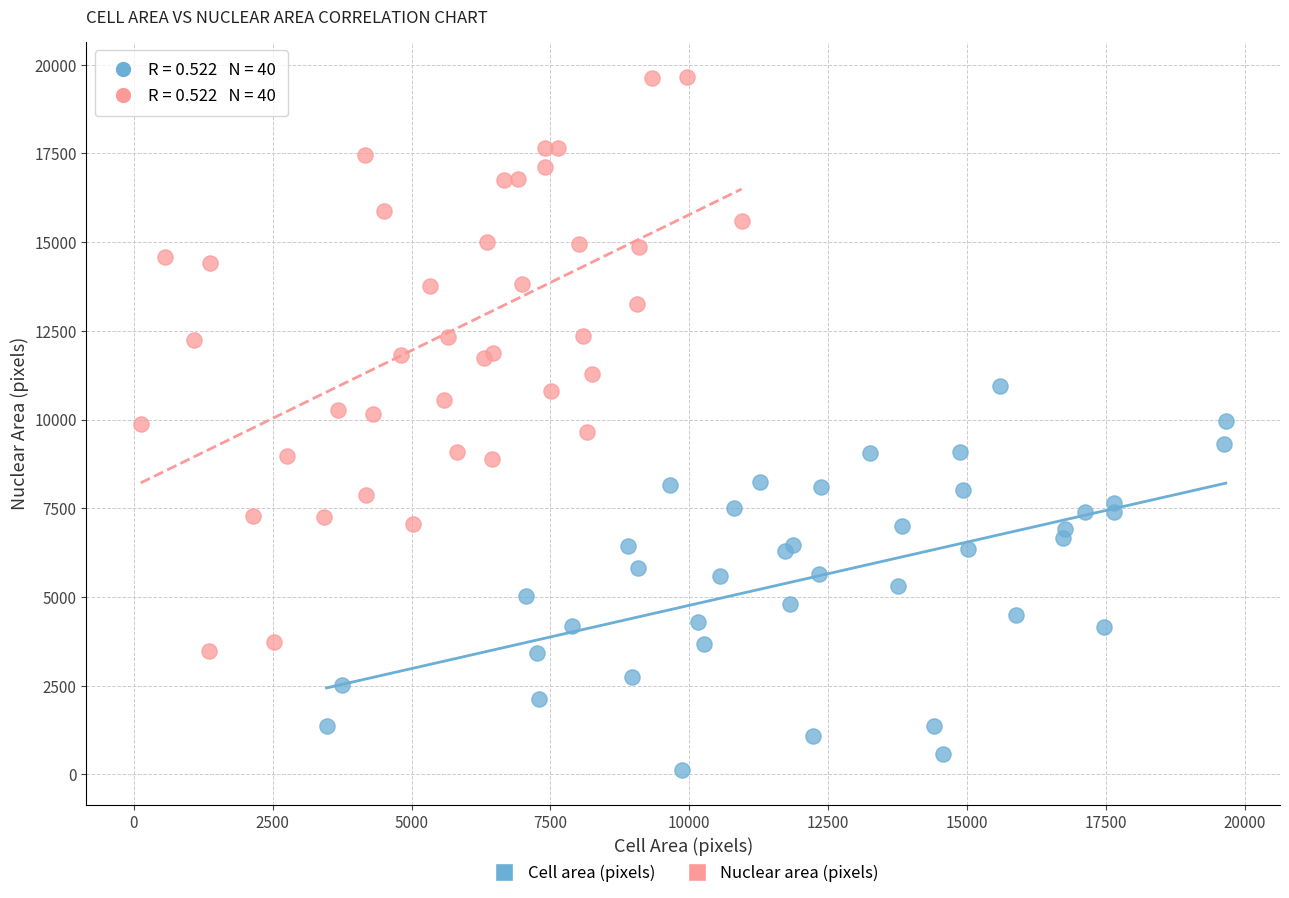

What are all the series names shown in the legend?

Cell area (pixels), Nuclear area (pixels)